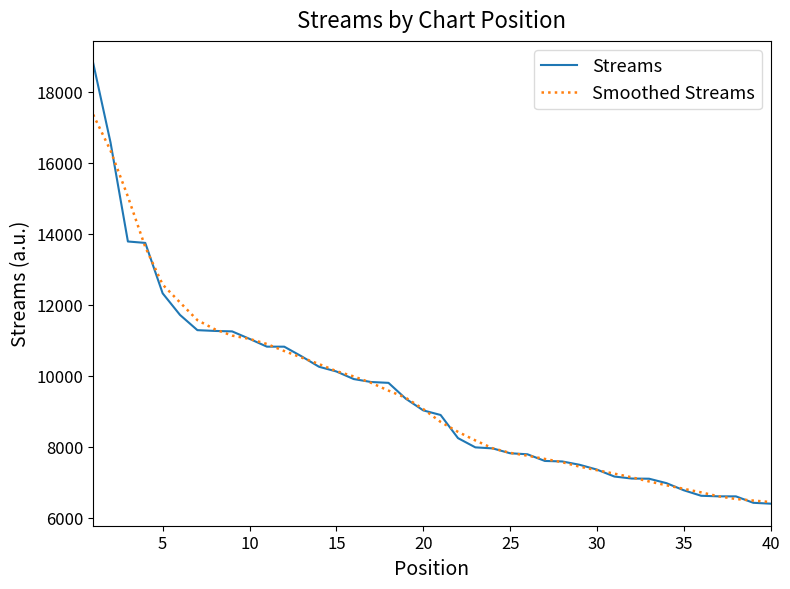

Which series has the widest spread of values?

Streams